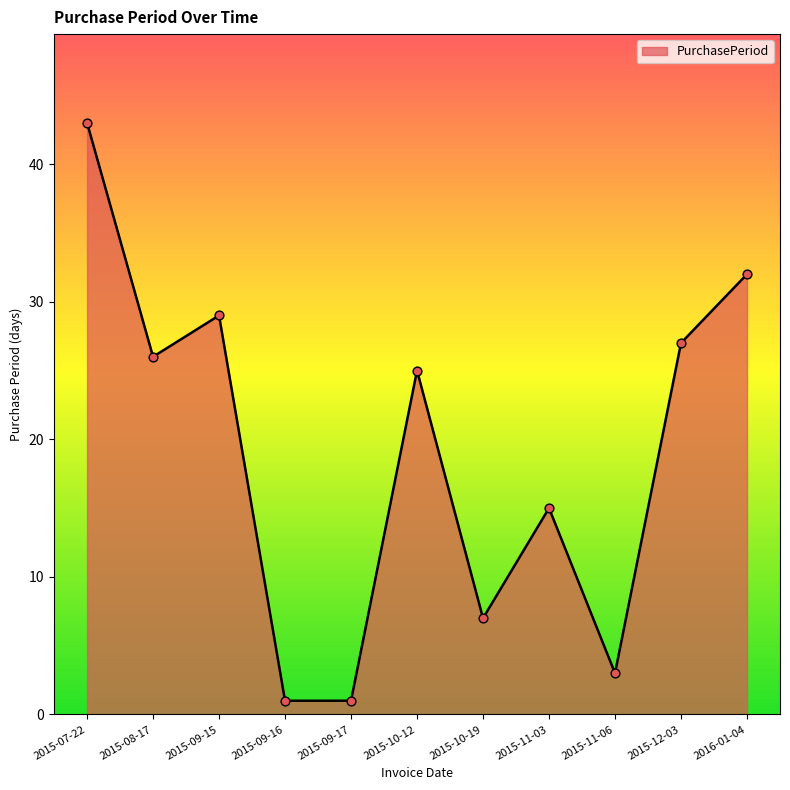

Which has a higher value, 2015-11-06 or 2015-12-03?

2015-12-03